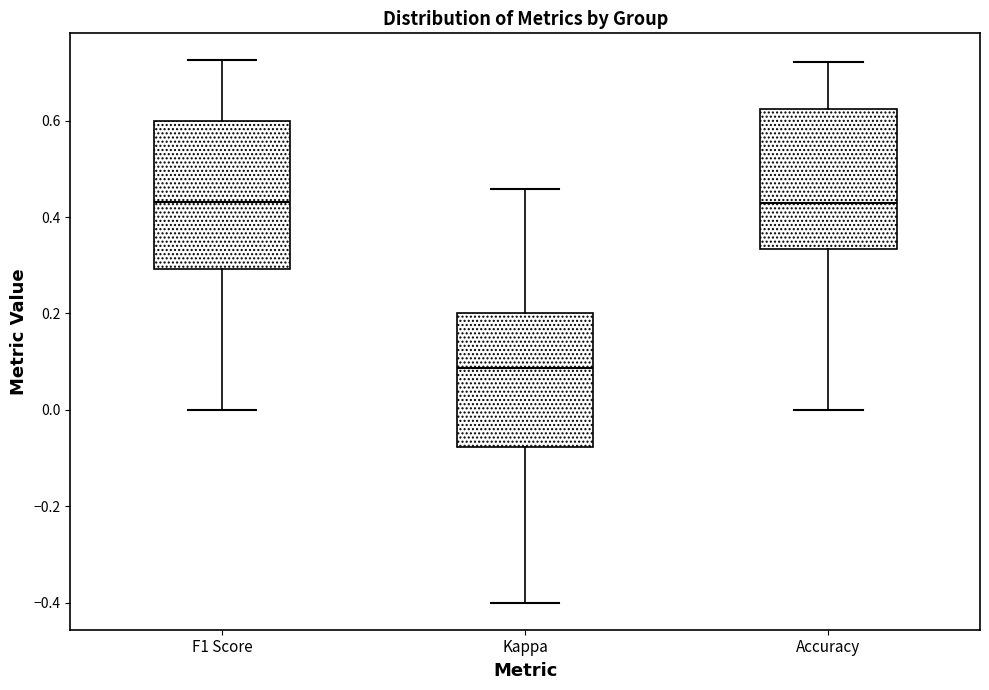

Reading left to right, transcribe this box plot: for each box, give where its median line is, the range the box spans, and where its two whiskers end, as read against the y-axis. The values are not printed on the chart, so give them approximately, as read against the axis.

F1 Score: median 0.44, box 0.30 to 0.60, whiskers 0.00 to 0.72
Kappa: median 0.08, box -0.08 to 0.20, whiskers -0.40 to 0.46
Accuracy: median 0.42, box 0.34 to 0.62, whiskers 0.00 to 0.72